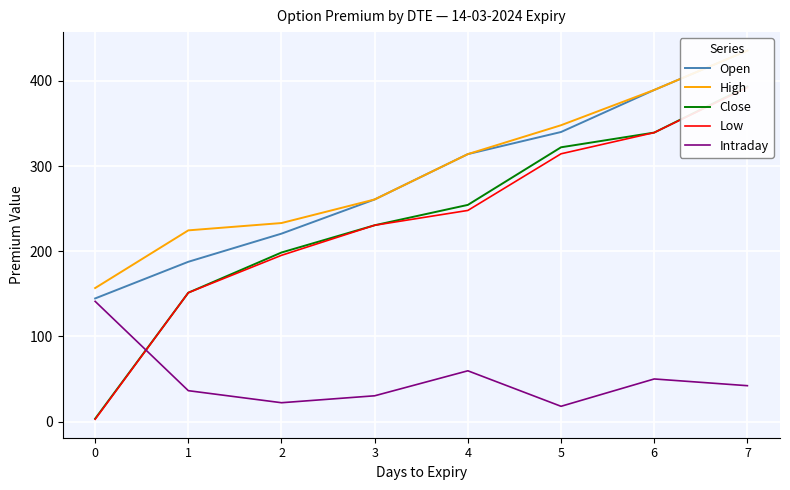

Where does the Open series first go above 314?

4